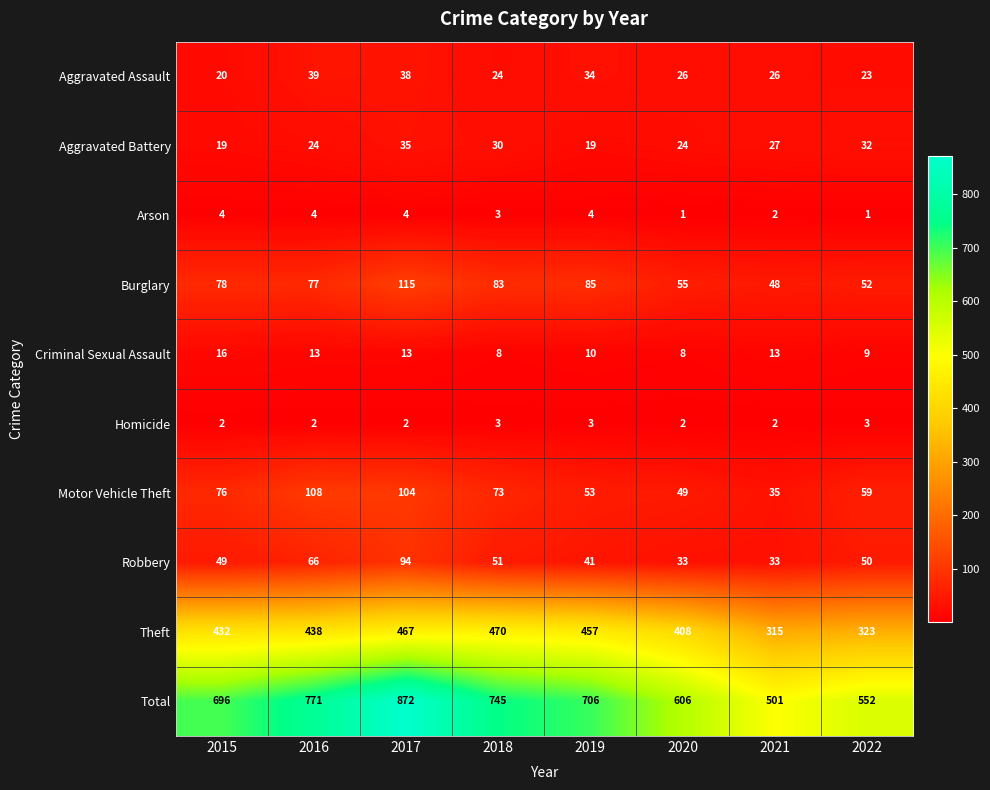

List the series in order of their peak value, lowest first.

Homicide, Arson, Criminal Sexual Assault, Aggravated Battery, Aggravated Assault, Robbery, Motor Vehicle Theft, Burglary, Theft, Total